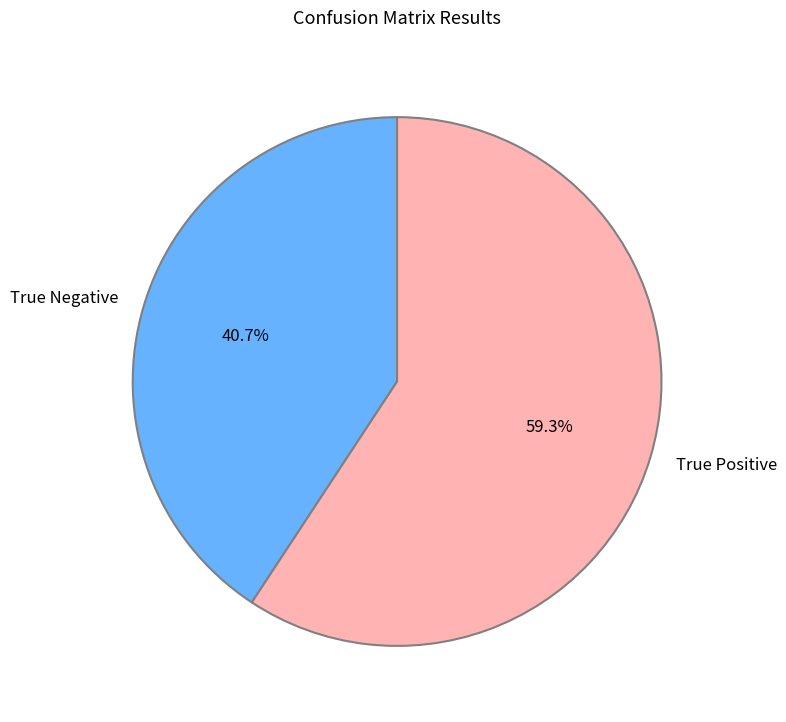

Is True Negative the majority of the pie?

No